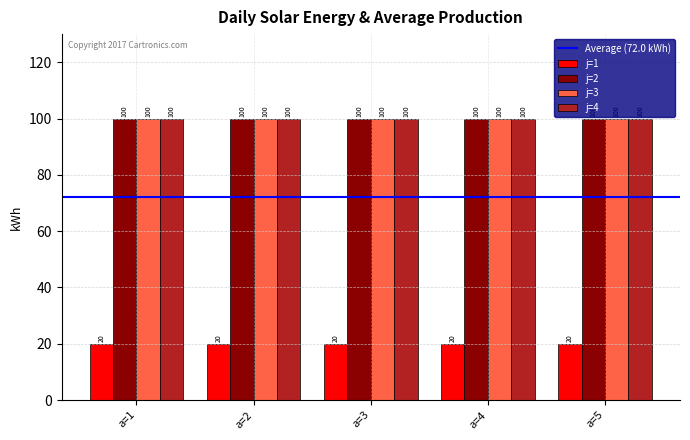

At how many categories does at least one series exceed 62?

5